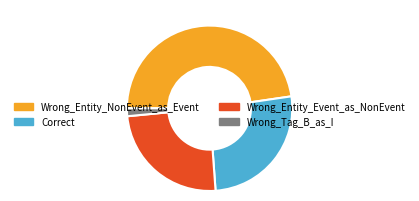

True or false: Correct accounts for 17% of the total.

False